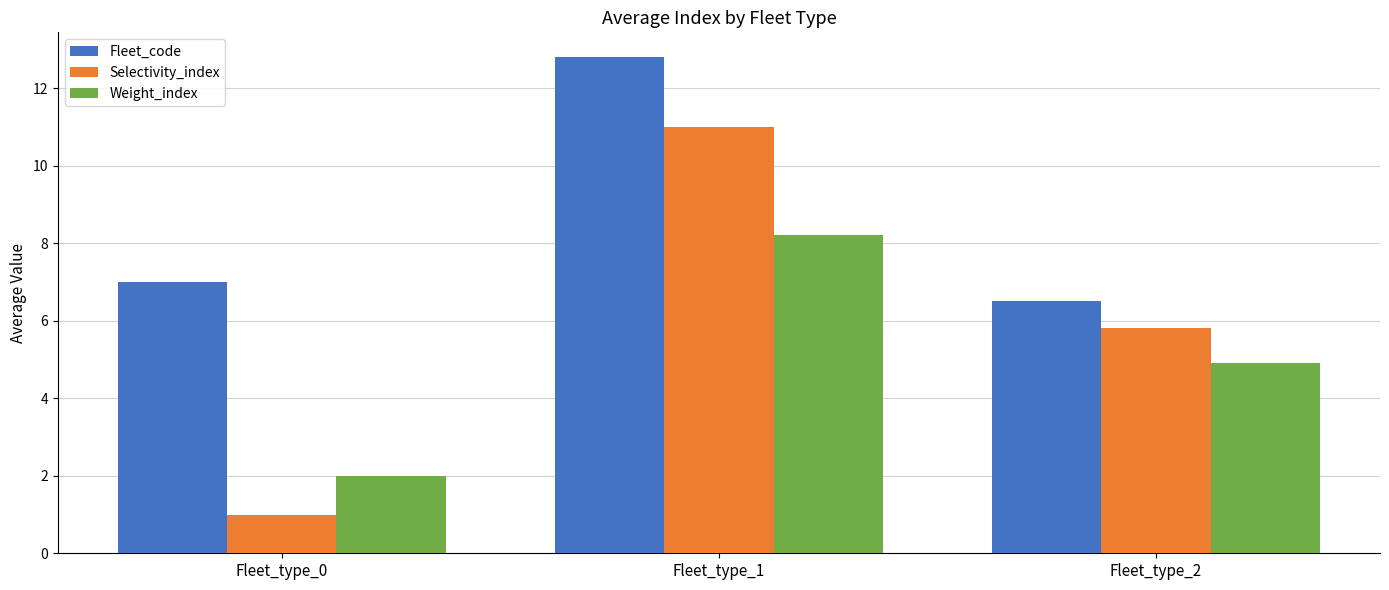

How many bars are there in each group?

3